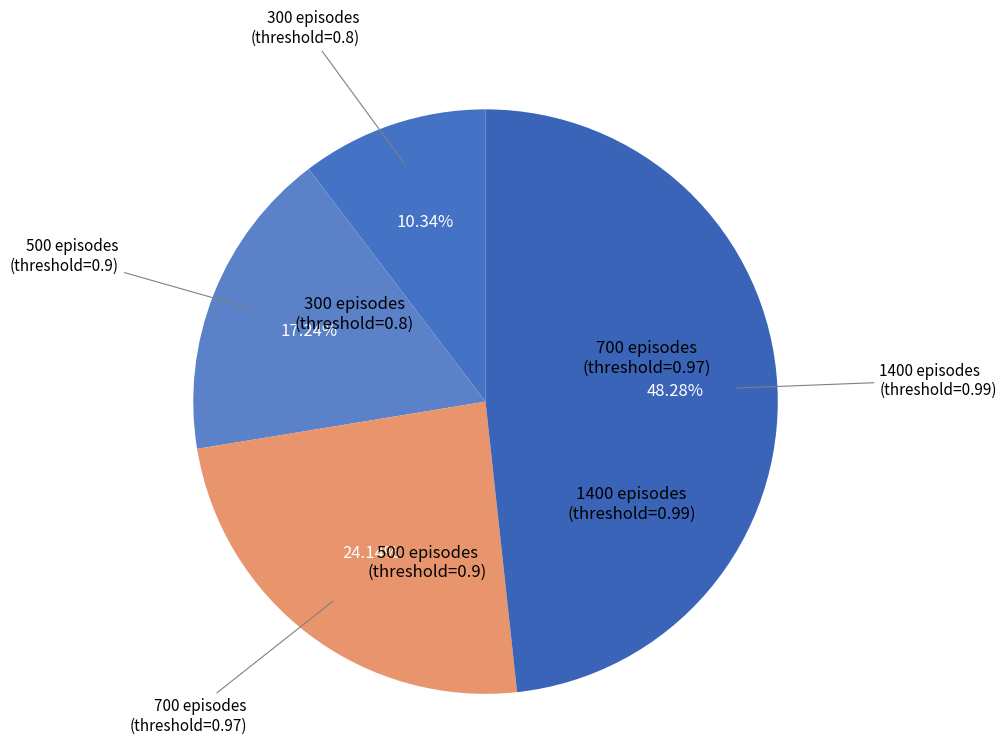

Which slice is the largest?

1400 episodes
(threshold=0.99)